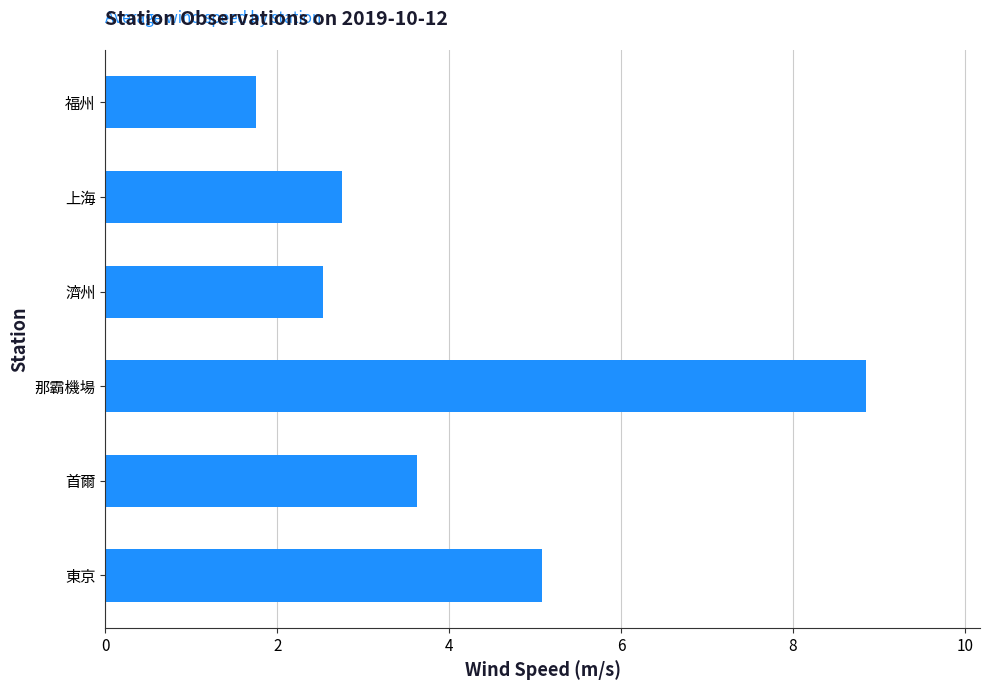

The chart shows a value of 5.1 at 東京. True or false?

True